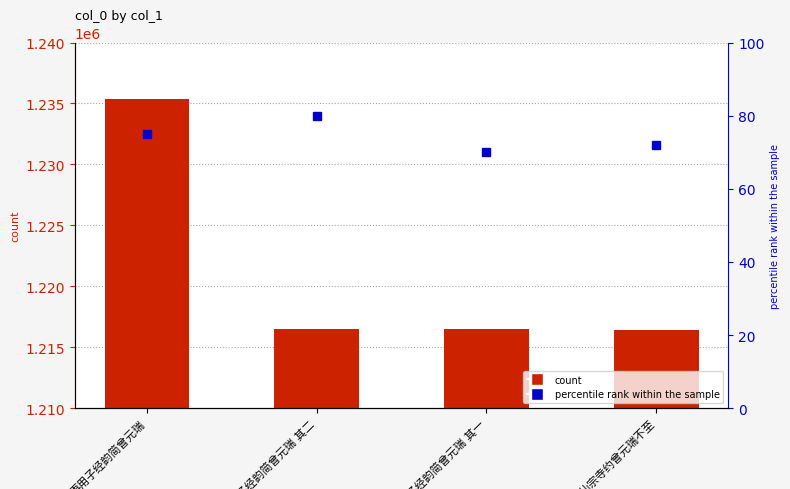

The value of percentile rank within the sample at 再游仙宗寺约曾元瑞不至 is 72. True or false?

True